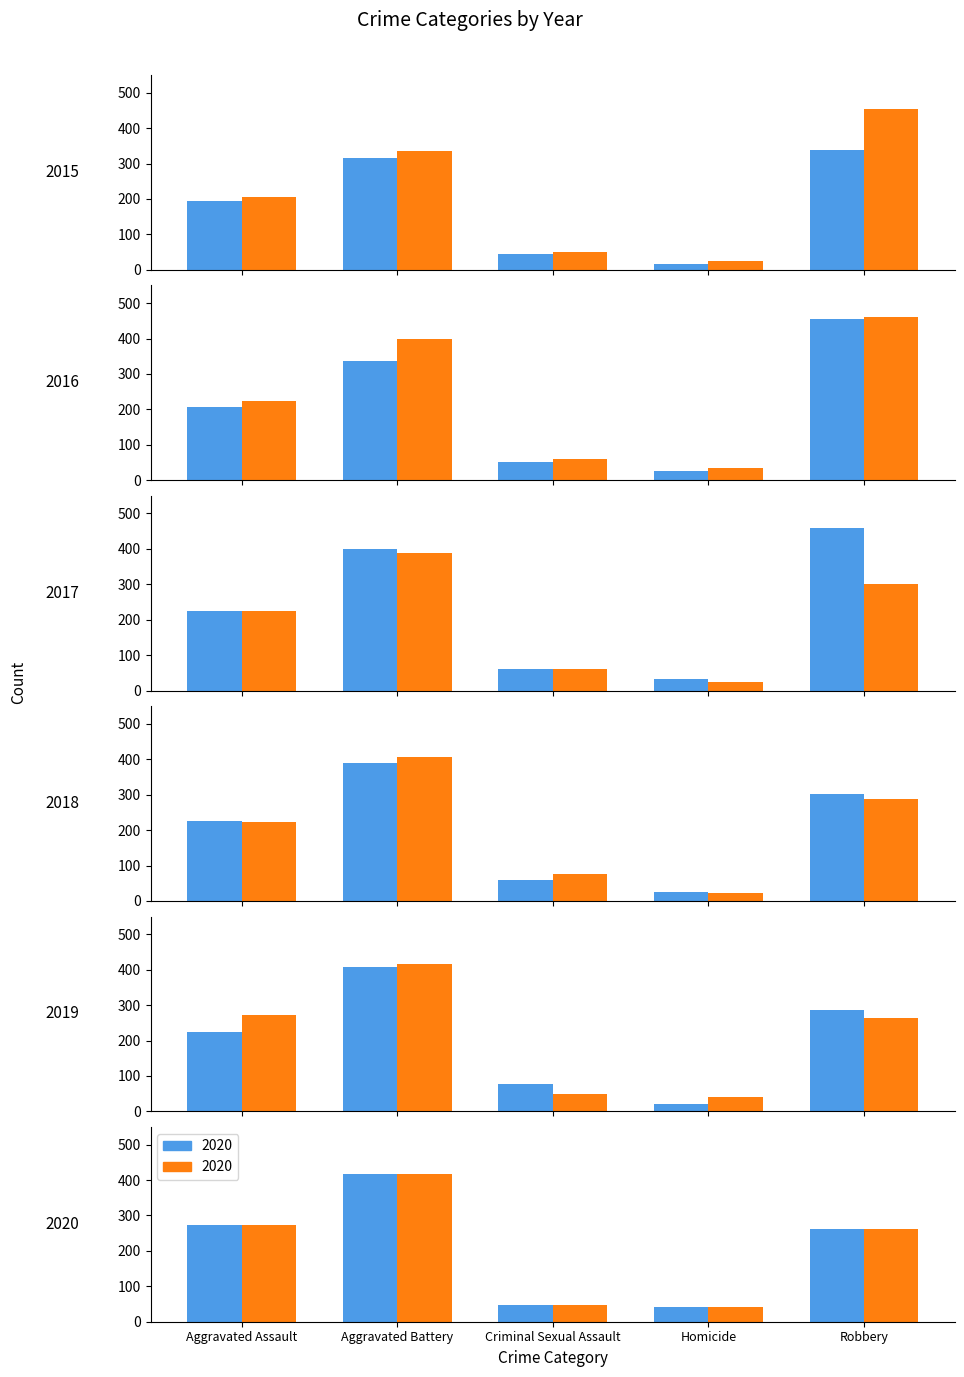

At which label does 2016 first exceed 206?

Aggravated Battery